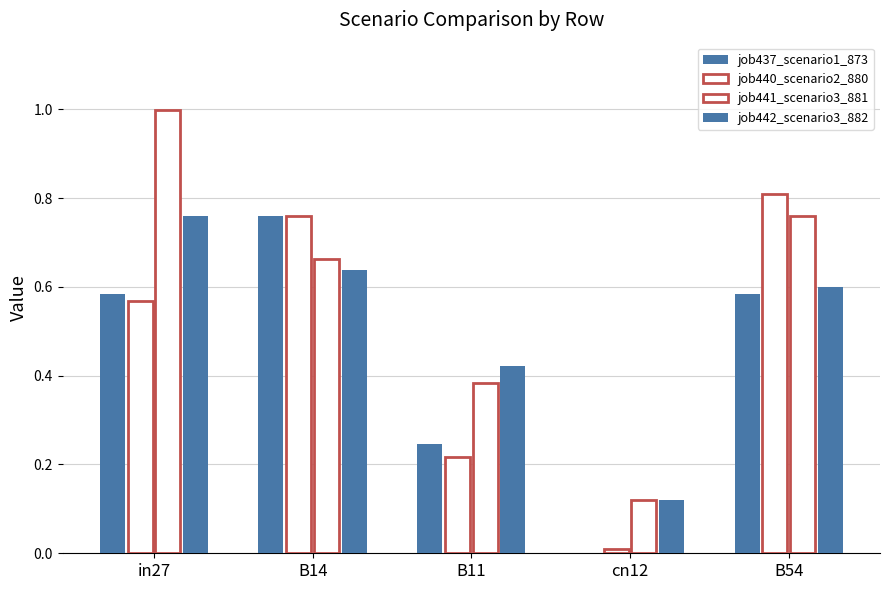

How many series are shown in this chart?

4